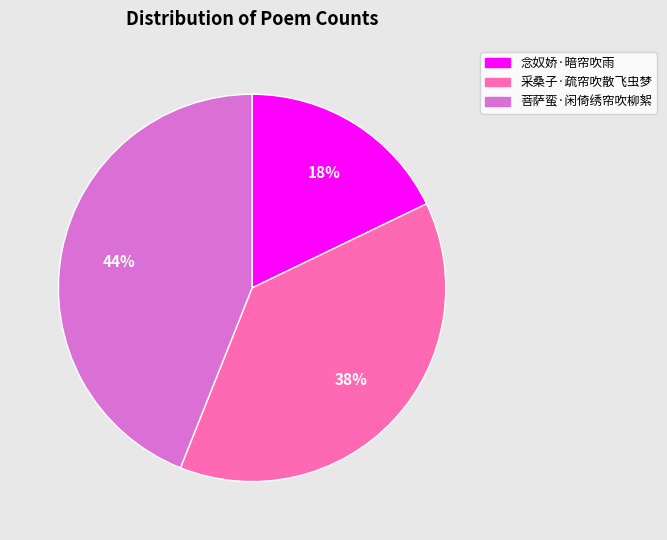

To the nearest percent, what portion does 采桑子·疏帘吹散飞虫梦 represent?

38%